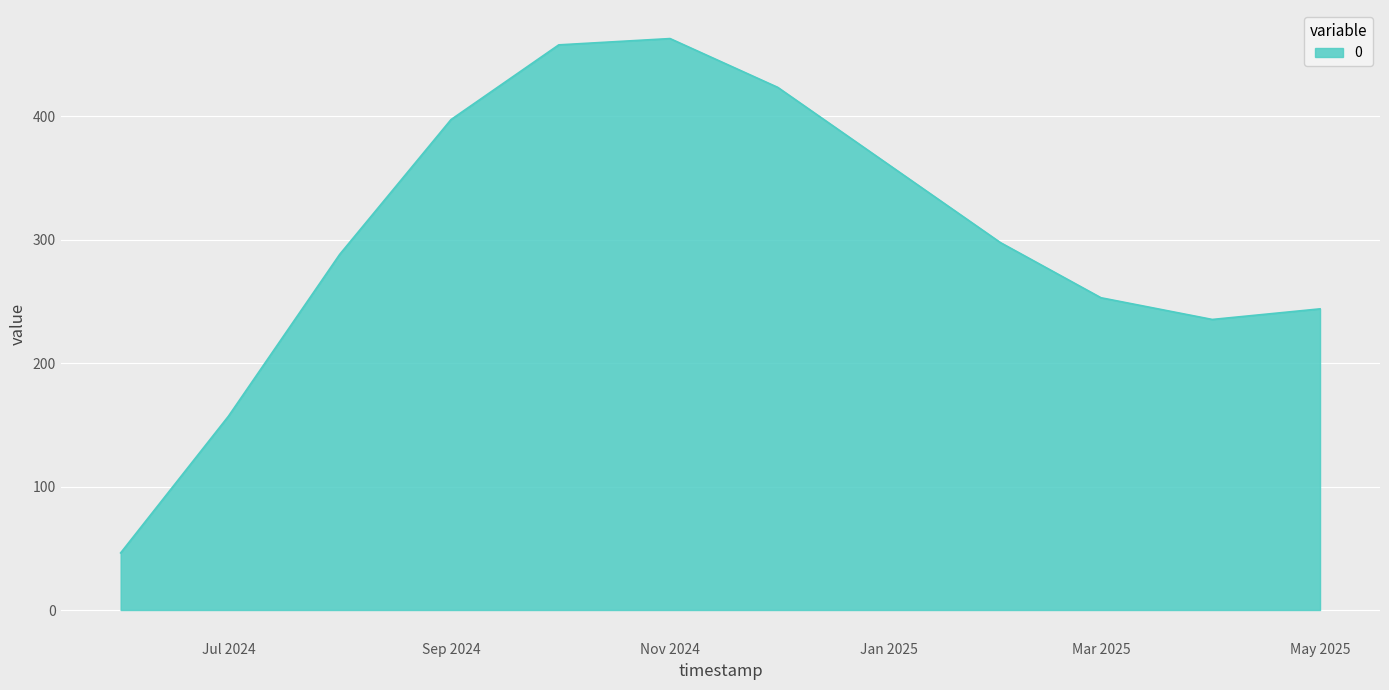

What is the difference between the maximum and minimum values?

416.8